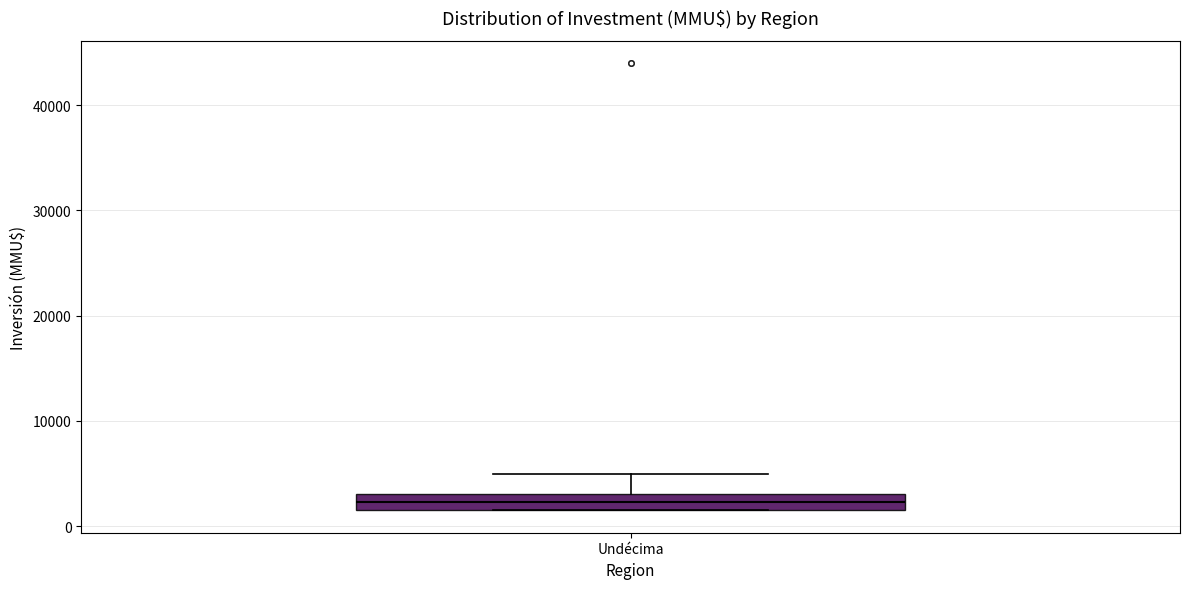

Where is the upper edge of the box for Undécima on the y-axis? The values are not printed on the chart, so give them approximately, as read against the axis.

3000